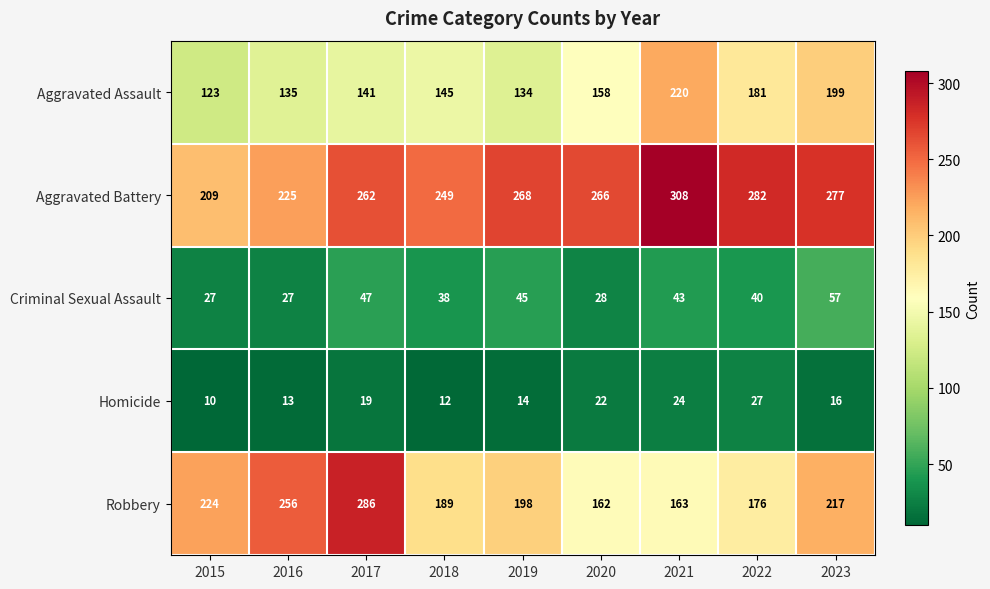

Which category has the highest value in the Homicide series?

2022